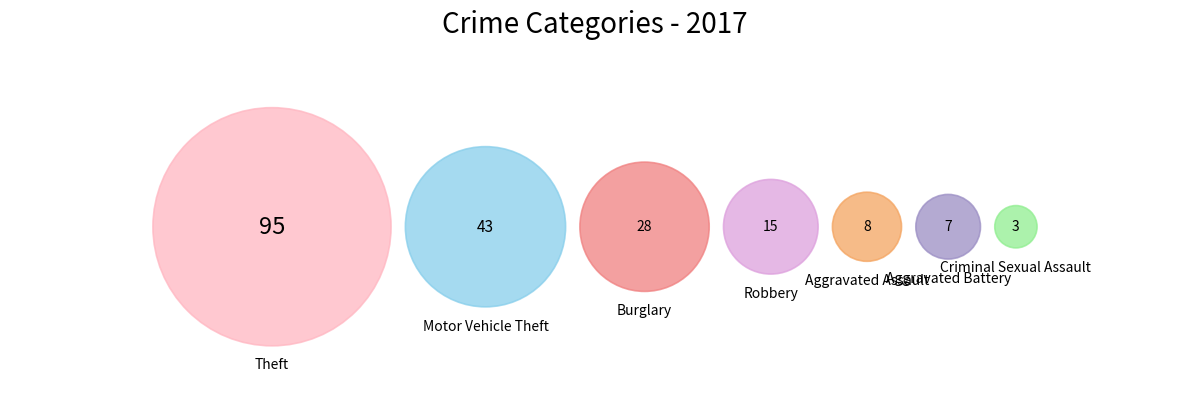

To the nearest percent, what percentage of the pie is Criminal Sexual Assault?

2%